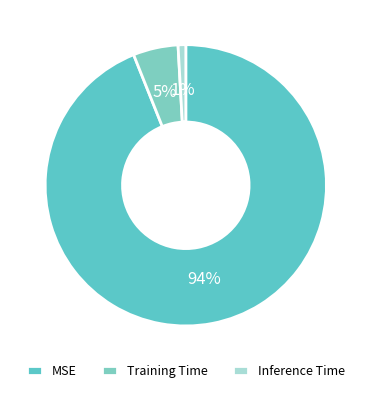

Rank the categories by value from lowest to highest.

Inference Time, Training Time, MSE